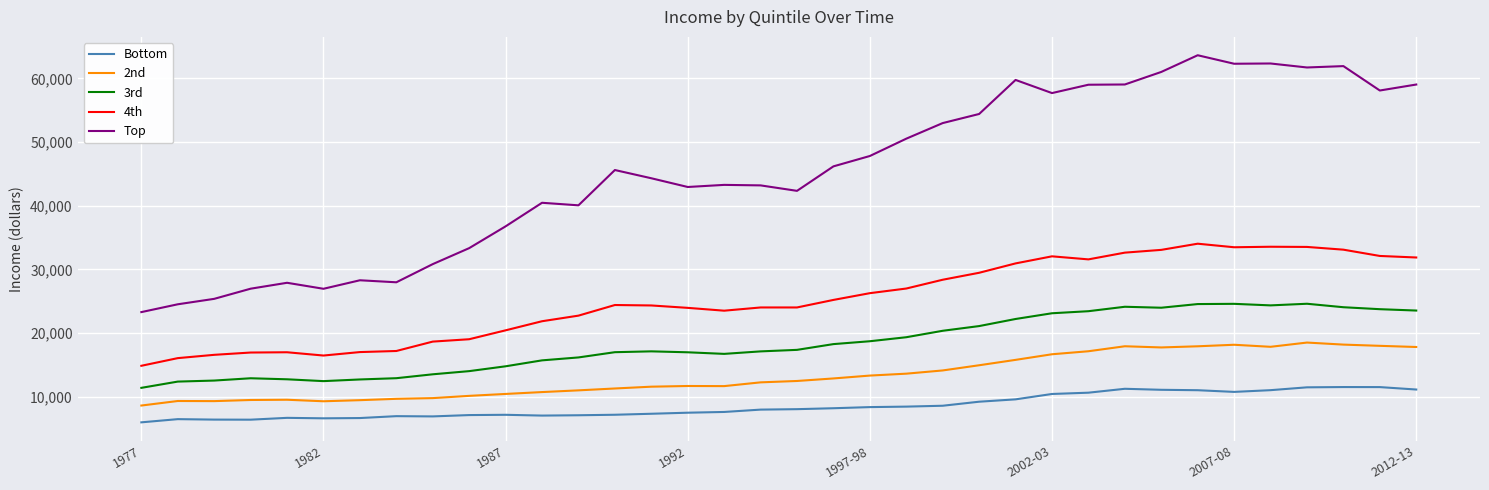

True or false: Top and 2nd intersect in this chart.

False